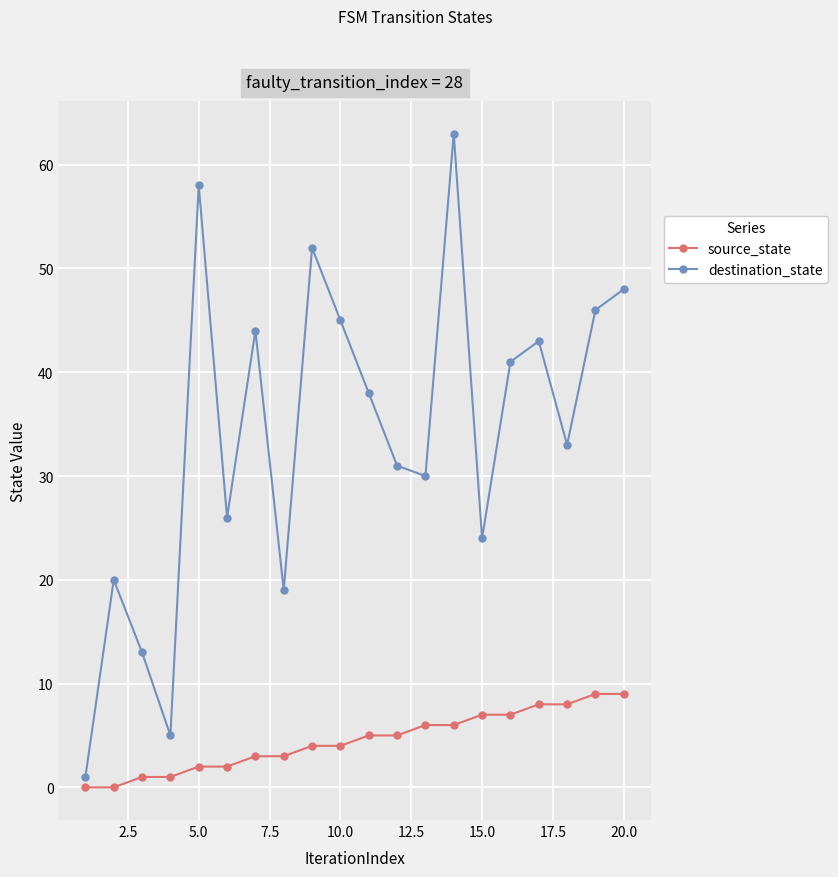

Which series has the largest range (max minus min)?

destination_state